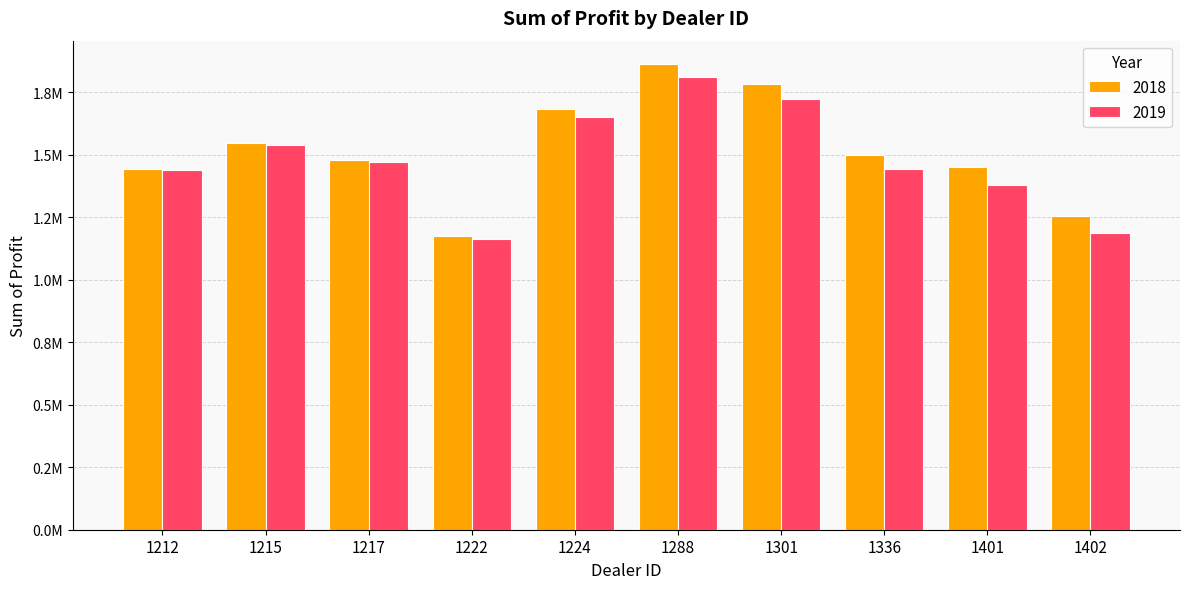

At which category is the sum across all series the highest?

1288